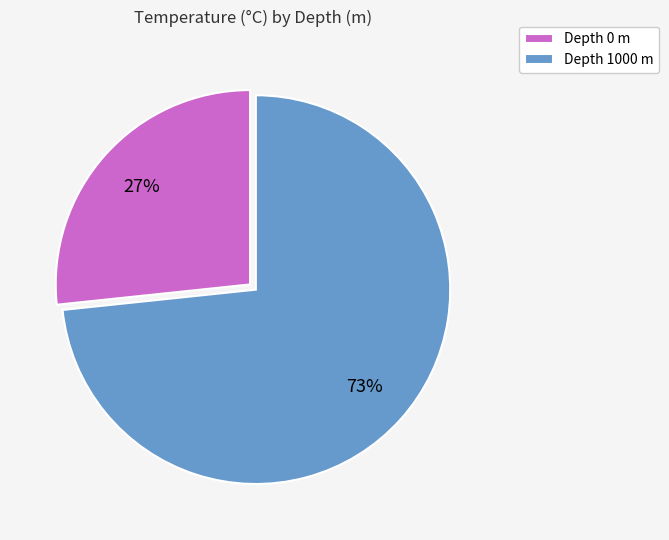

Rank the categories by value from lowest to highest.

Depth 0 m, Depth 1000 m